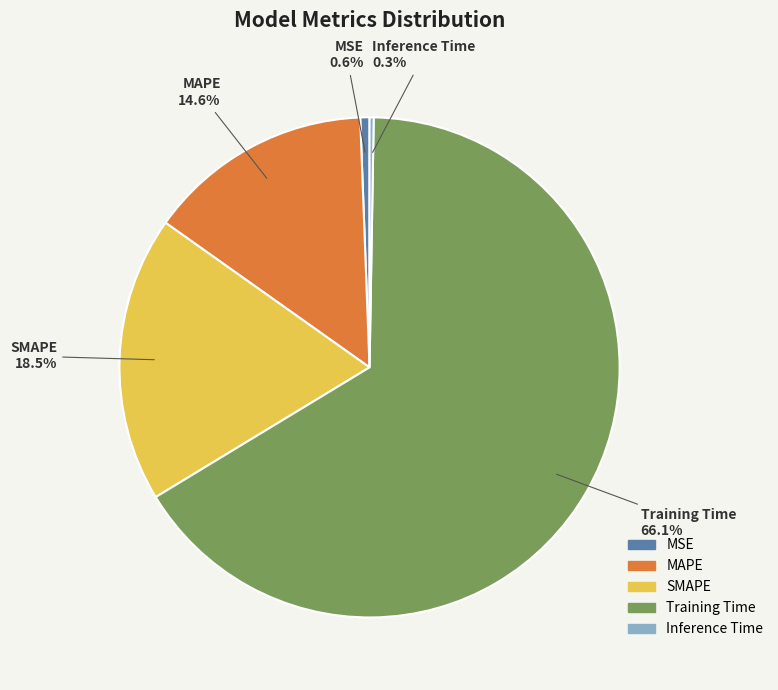

Which slice is the largest?

Training Time